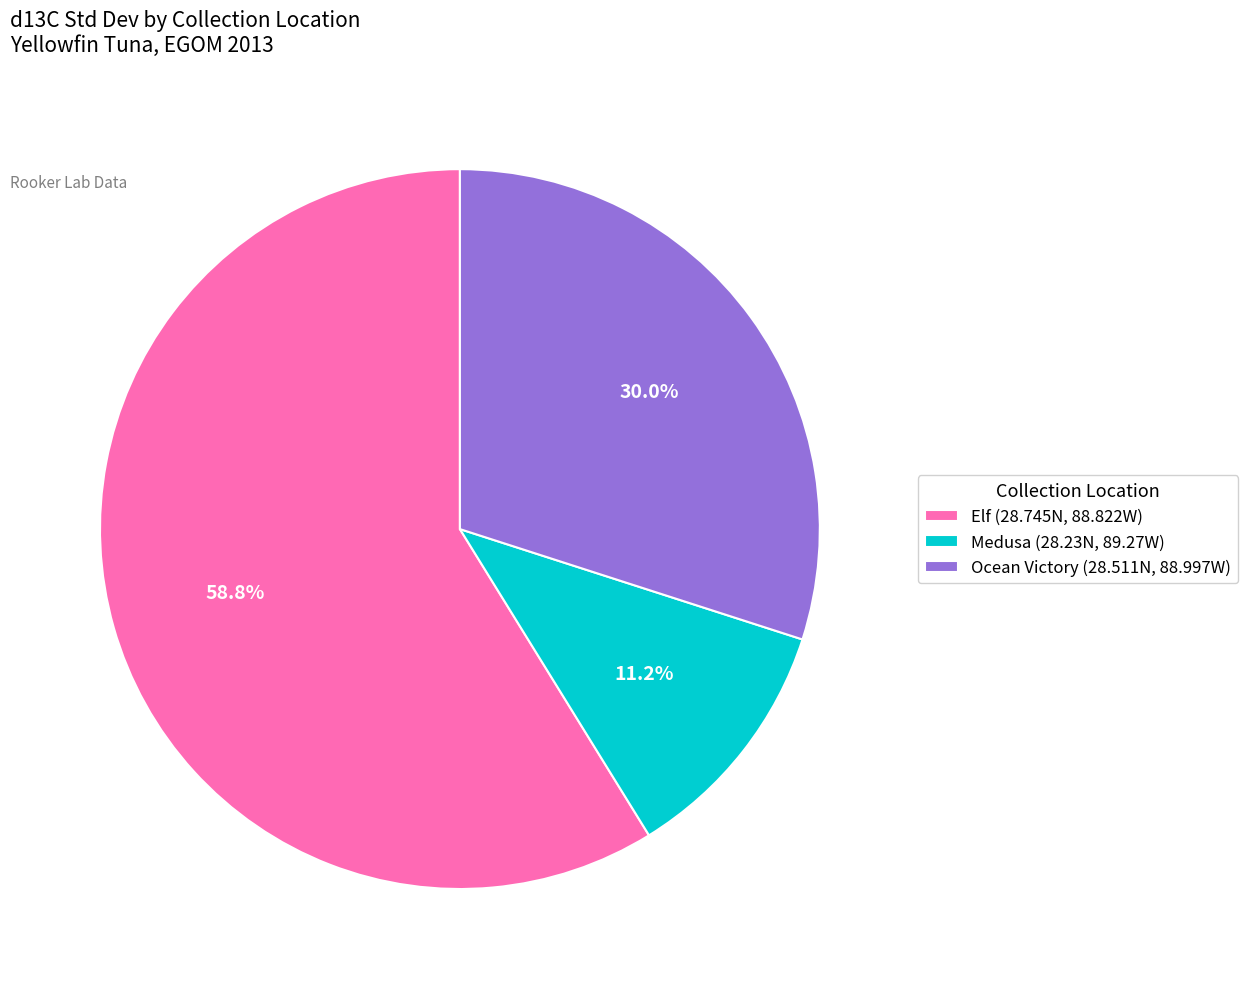

Does any single category account for the majority?

Yes